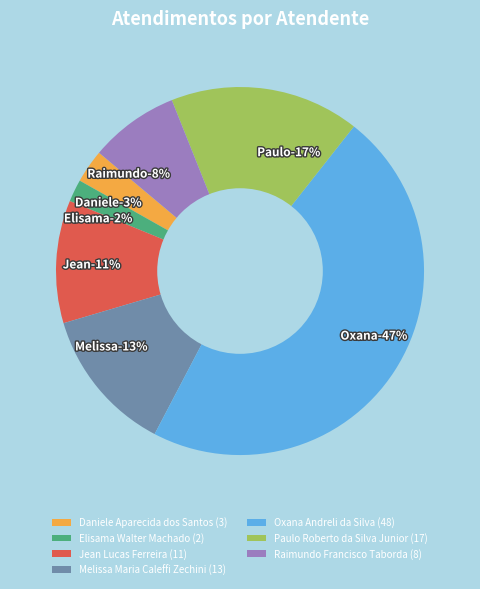

Rank the categories by value from highest to lowest.

Oxana Andreli da Silva, Paulo Roberto da Silva Junior, Melissa Maria Caleffi Zechini, Jean Lucas Ferreira, Raimundo Francisco Taborda, Daniele Aparecida dos Santos, Elisama Walter Machado